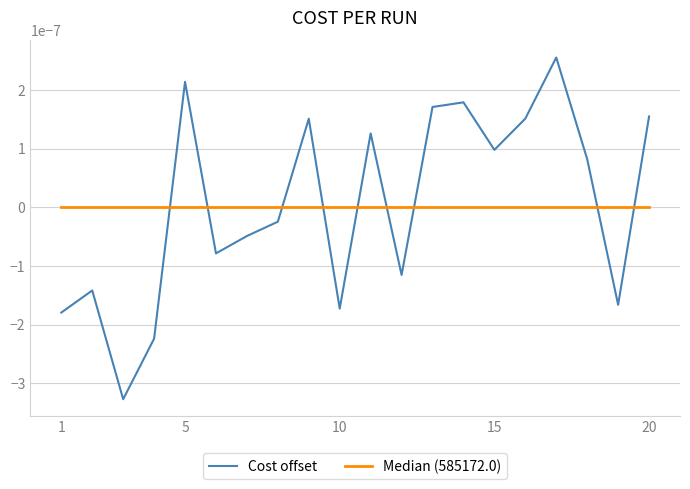

Rank the series by their maximum value, from highest to lowest.

Cost offset, Median (585172.0)